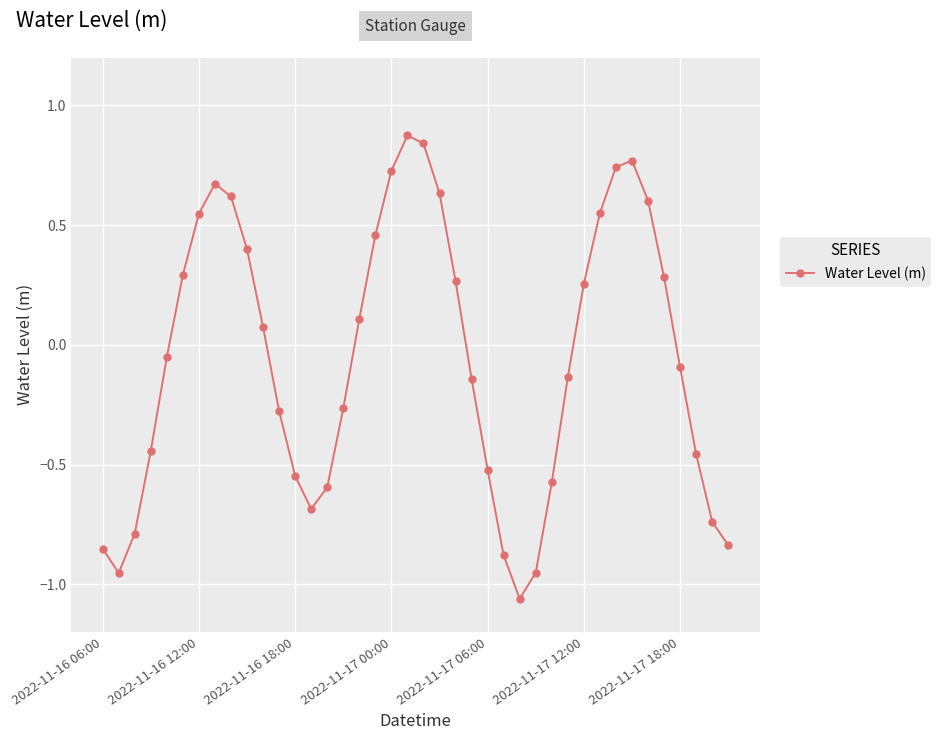

How many points are lower than both their immediate neighbors (excluding endpoints)?

3